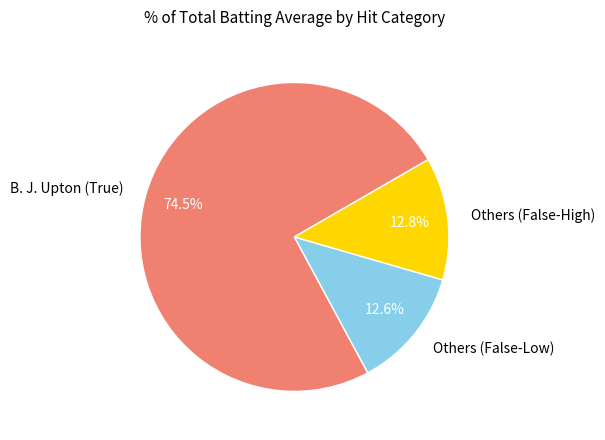

What percentage is NOT represented by Others (False-High)?

87.2%